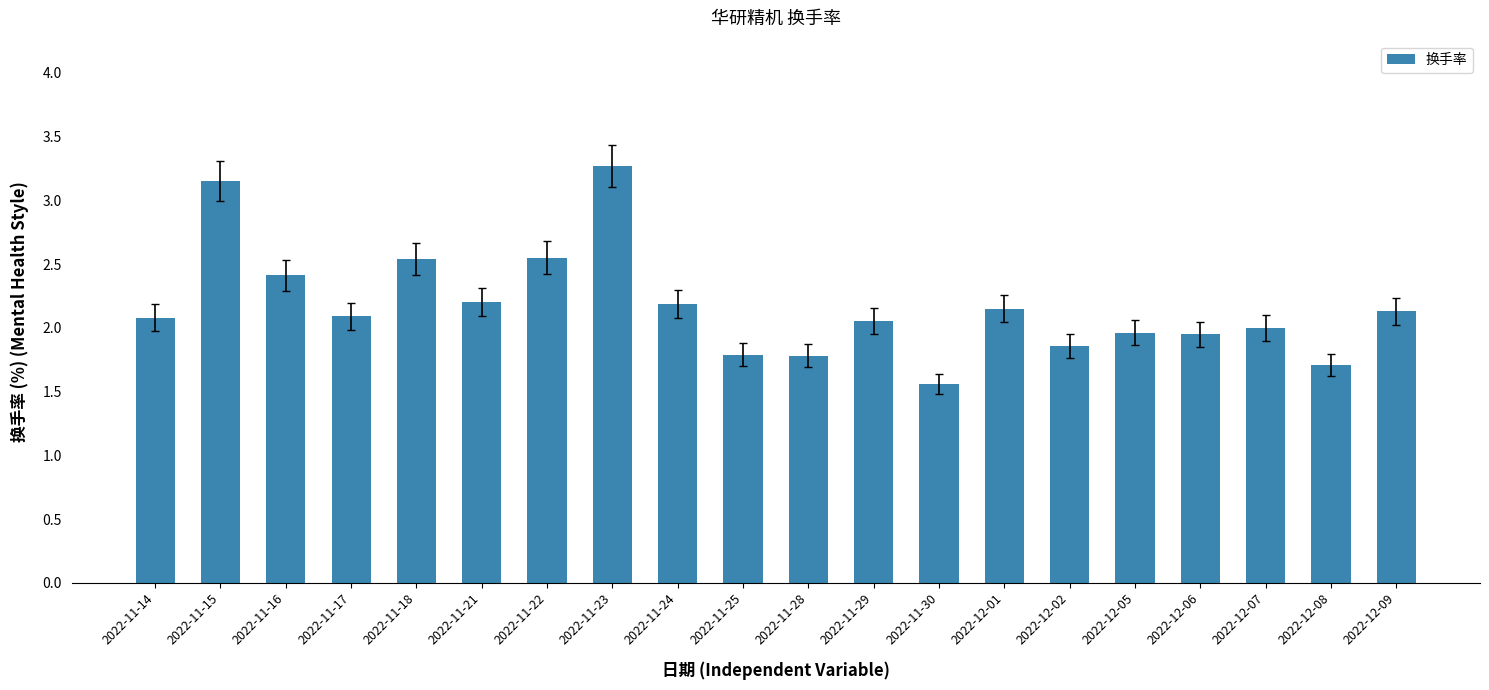

What is the label of the 9th bar from the right?

2022-11-29